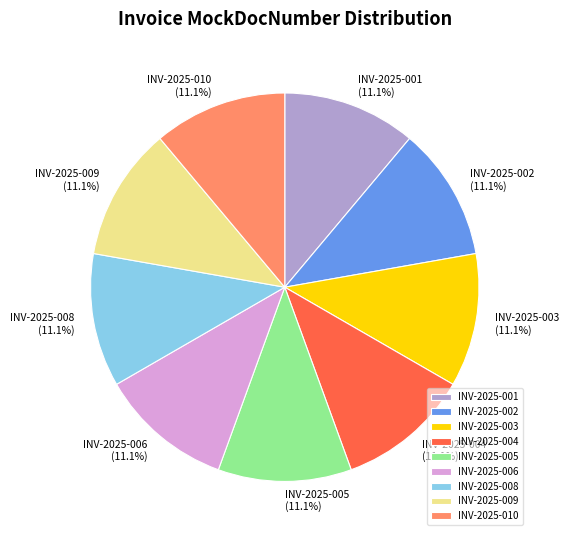

Combined, what portion of the pie is INV-2025-001 and INV-2025-006?

22.2%